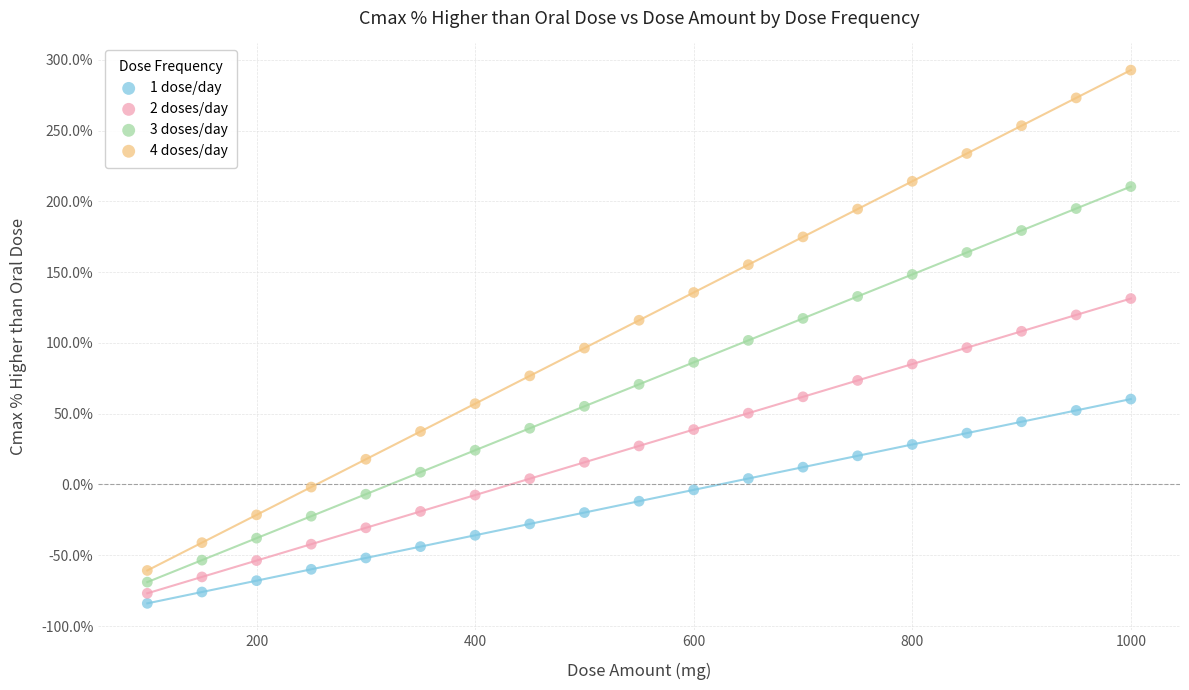

Which series contains the highest Y value?

4 doses/day